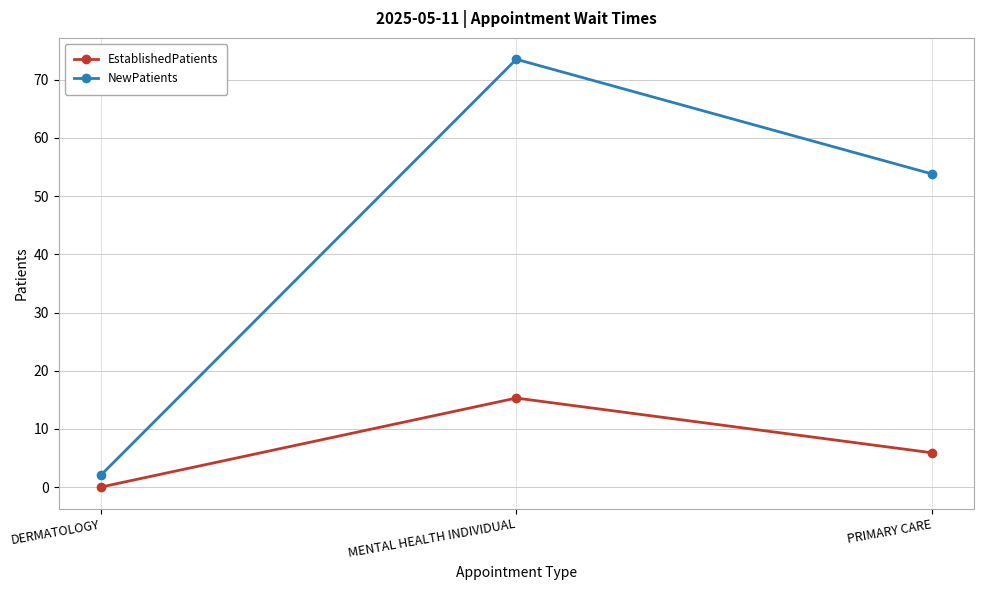

Rank the series by their maximum value, from lowest to highest.

EstablishedPatients, NewPatients